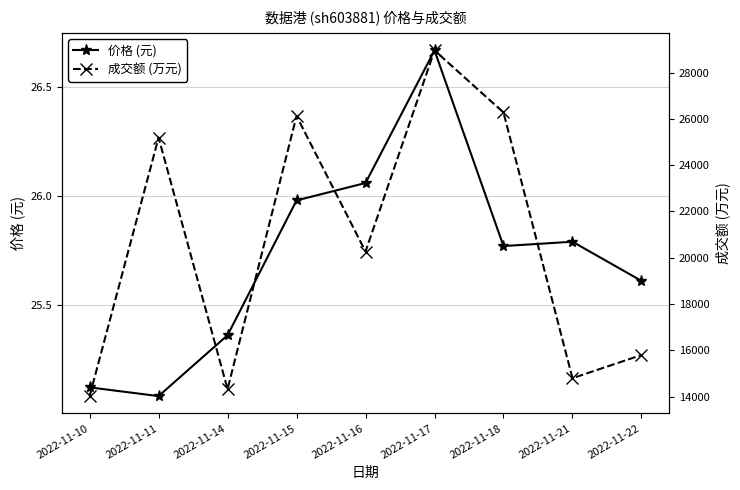

Is this an area chart (filled region under the line)?

No